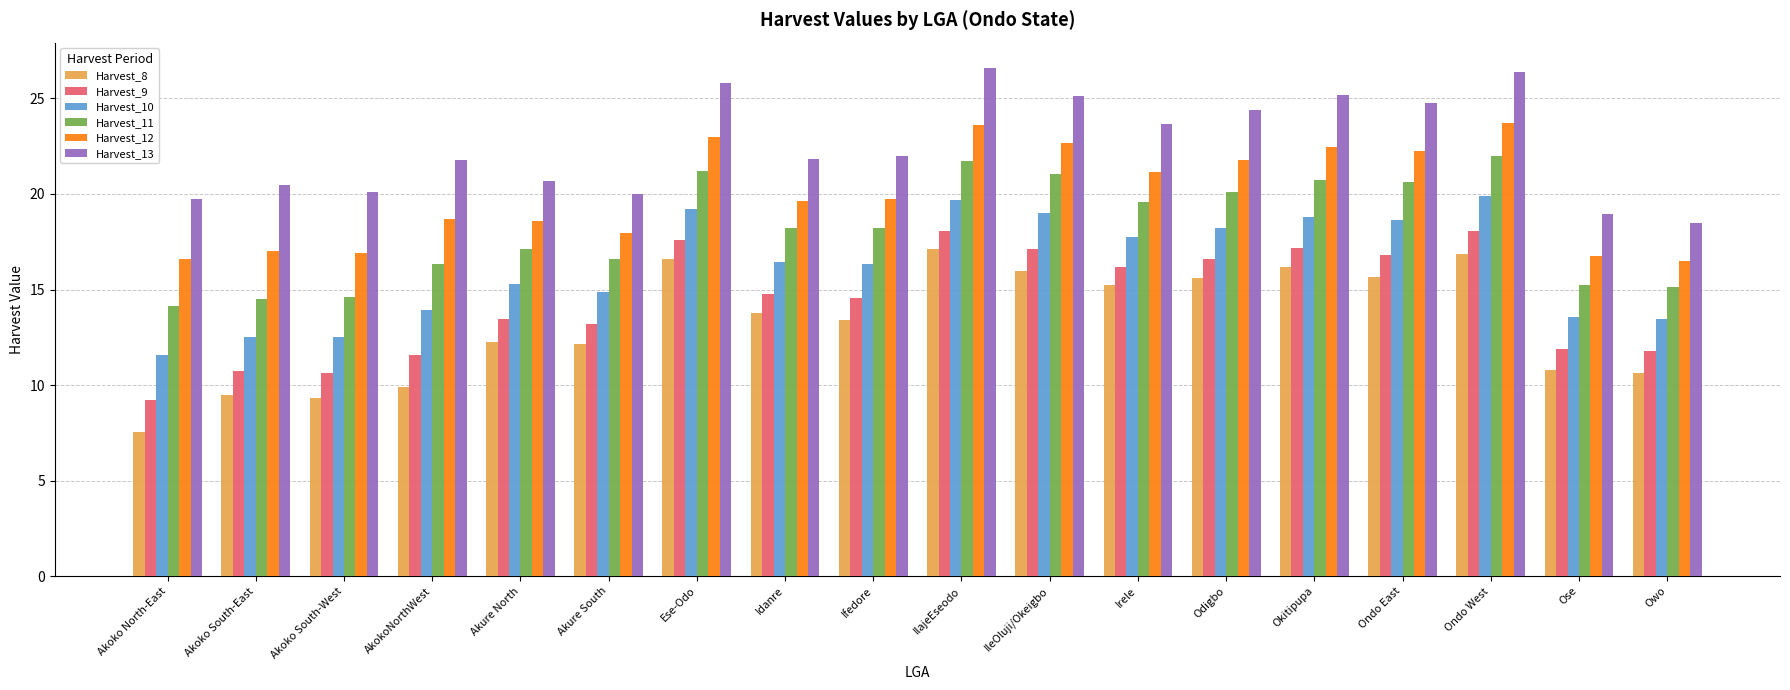

What is the difference between the highest and lowest values at Akure North?

8.4